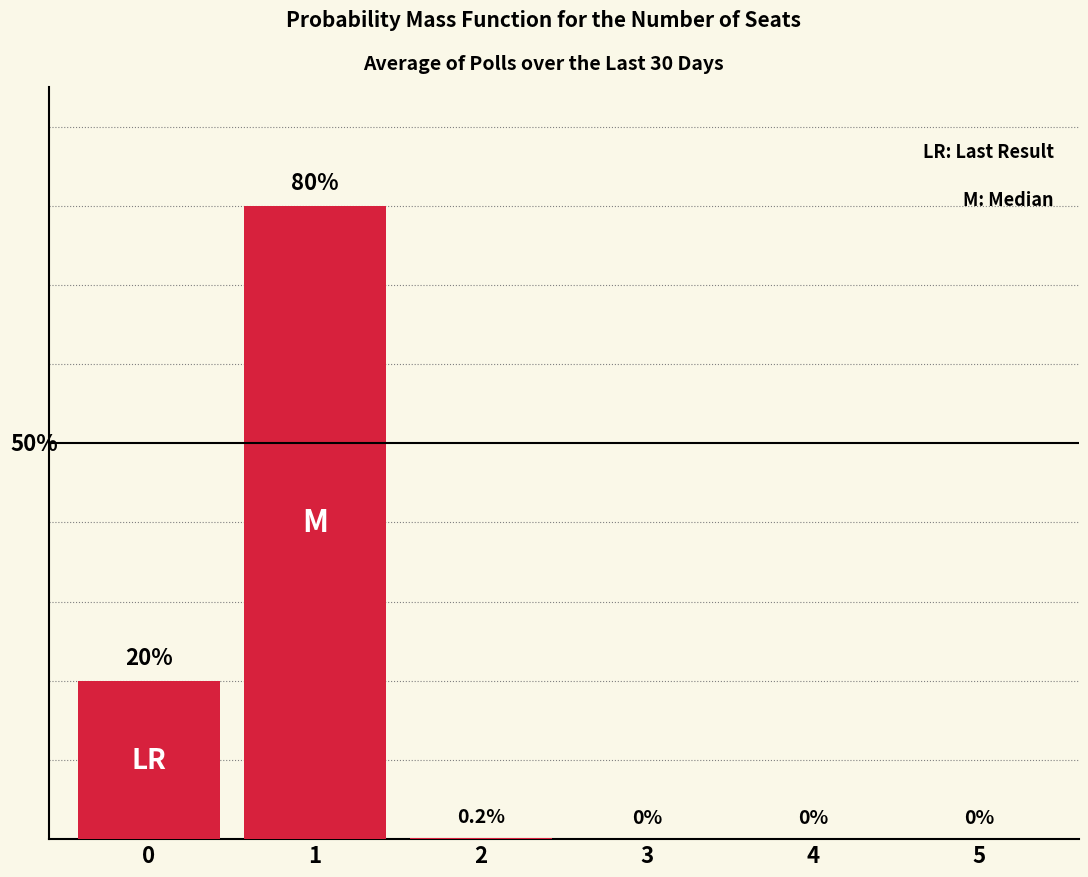

Does the chart contain any negative values?

No